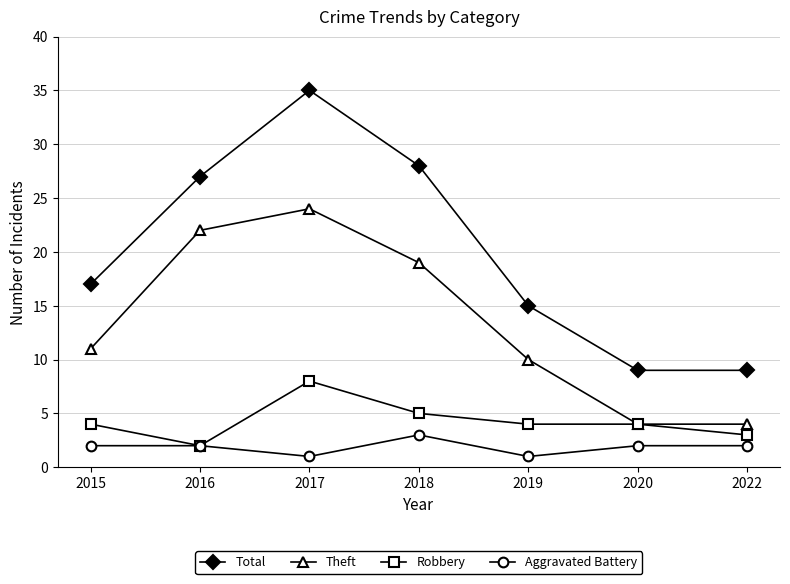

At which label does Robbery reach its peak?

2017